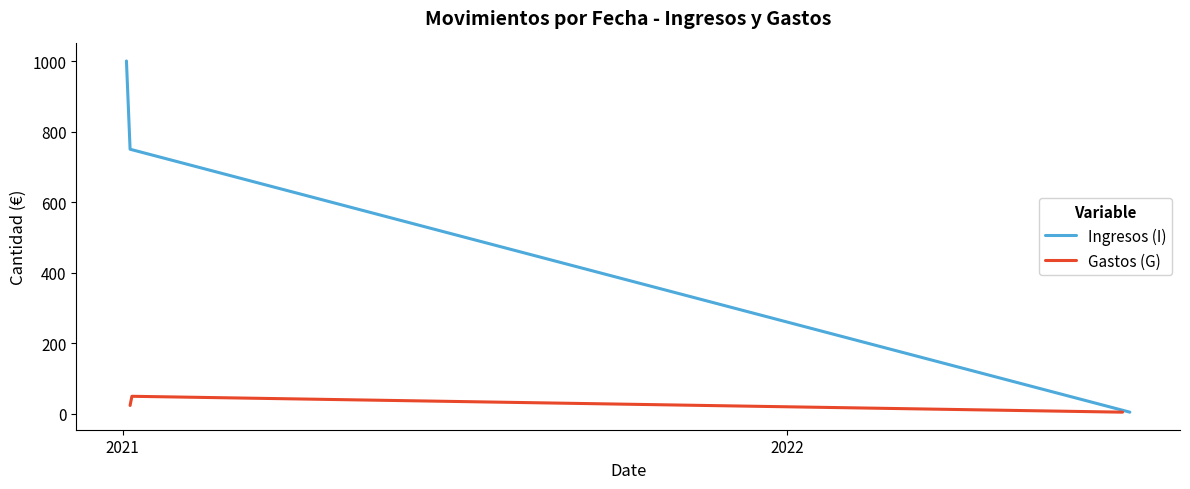

Reading left to right, transcribe all the data shown in this chart.

Ingresos (I): 1000	750	5
Gastos (G): 24	50	5